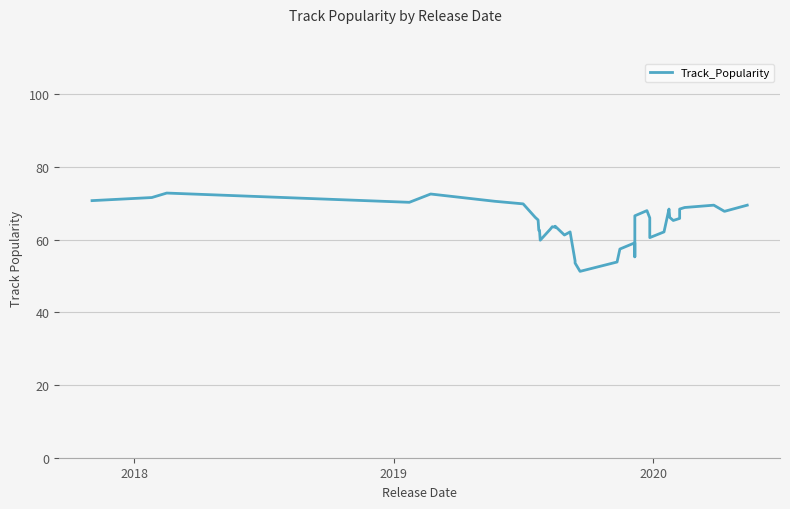

What is the maximum value shown in the chart?

72.8